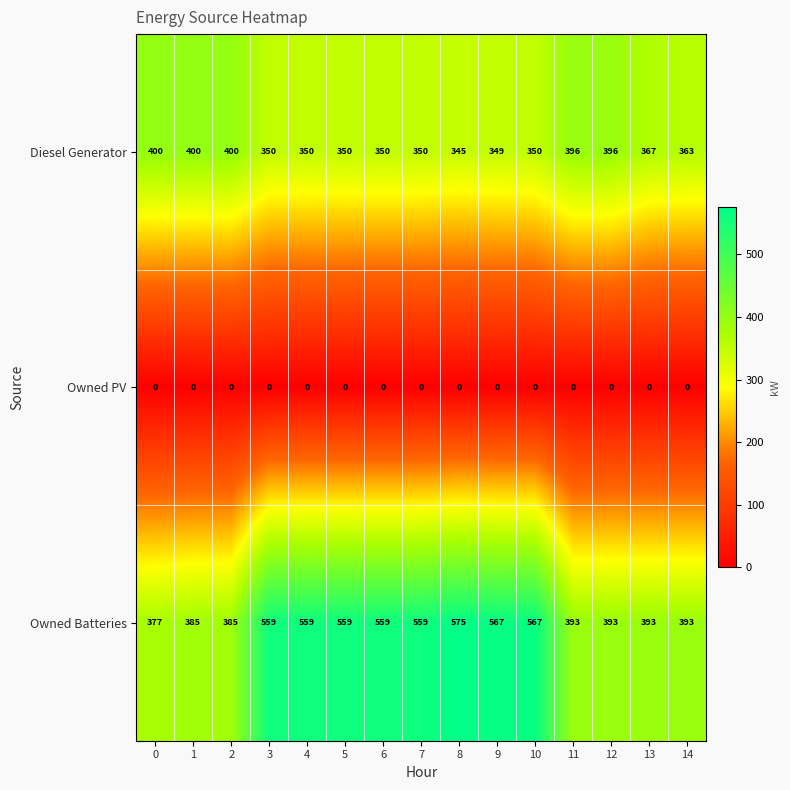

Is the value of Owned Batteries at 1 greater than the value of Diesel Generator at 12?

No